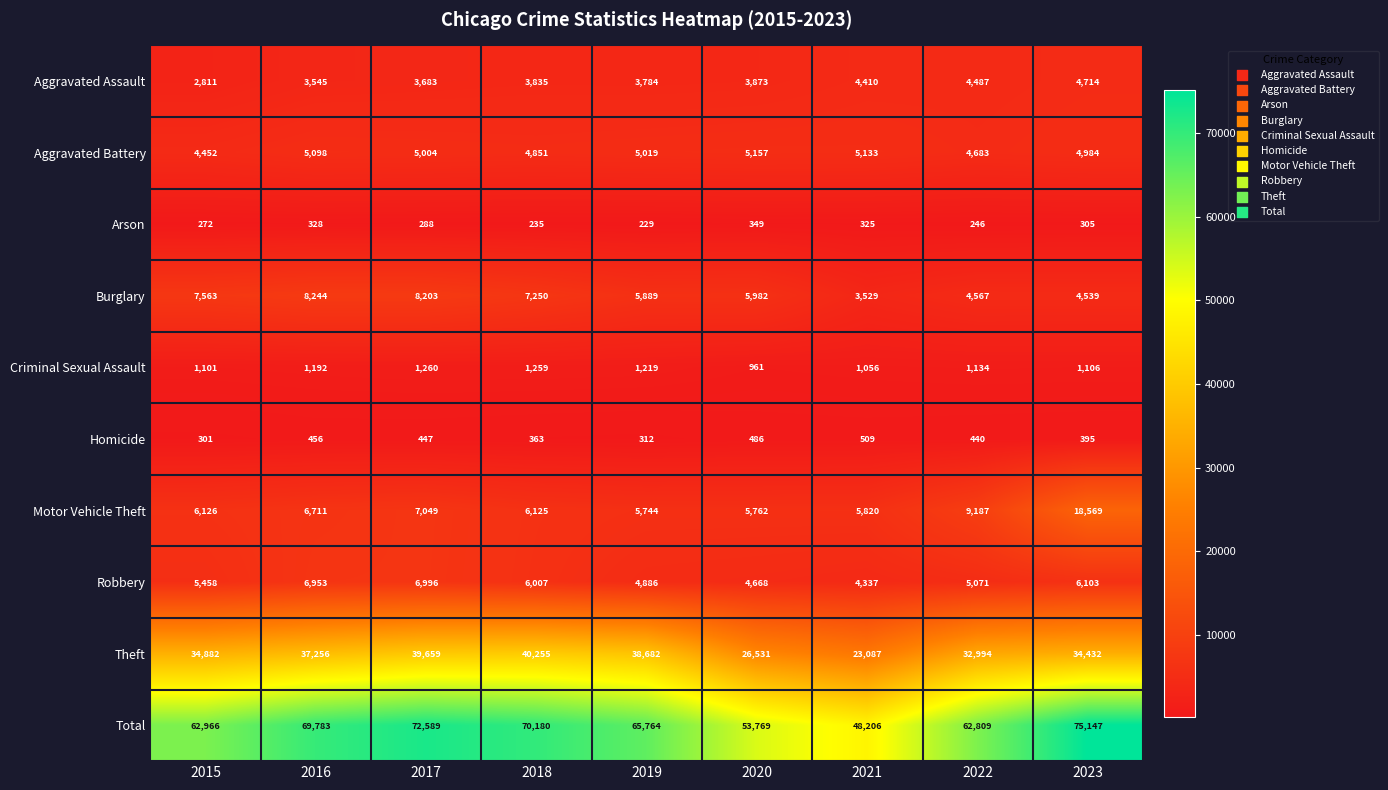

What is the difference between the second highest and second lowest values in the Aggravated Assault series?

942